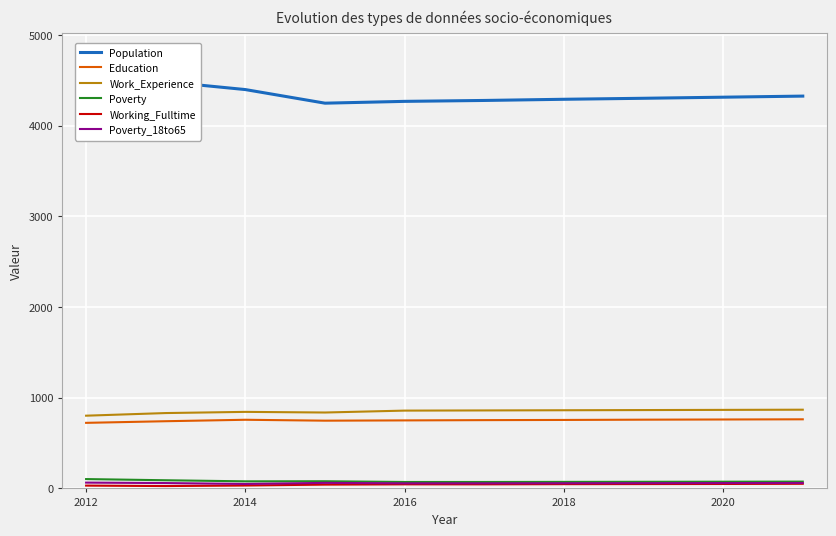

True or false: Work_Experience has more than 2 interior local peaks.

False